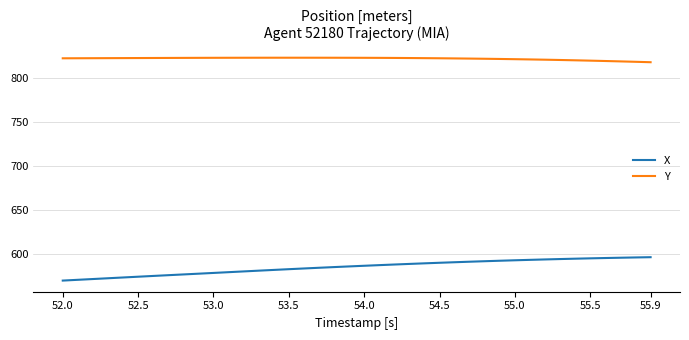

True or false: Y and X cross at least once.

False